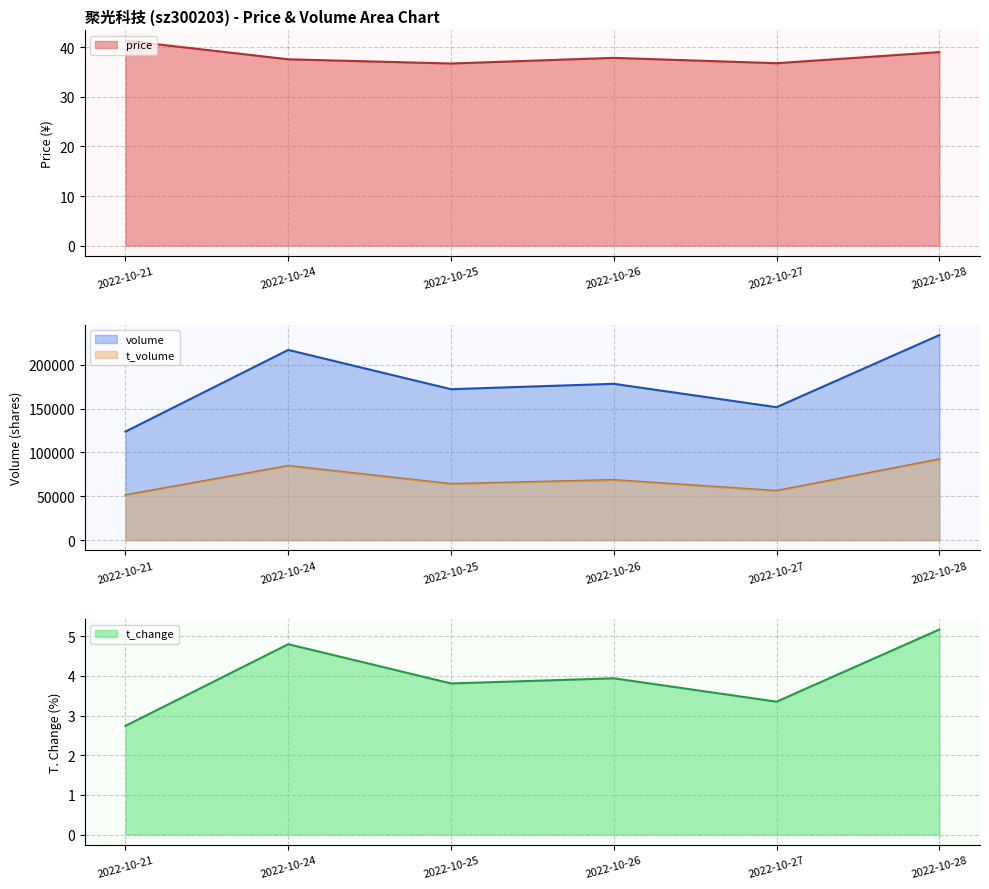

At which category is the sum across all series the highest?

2022-10-28